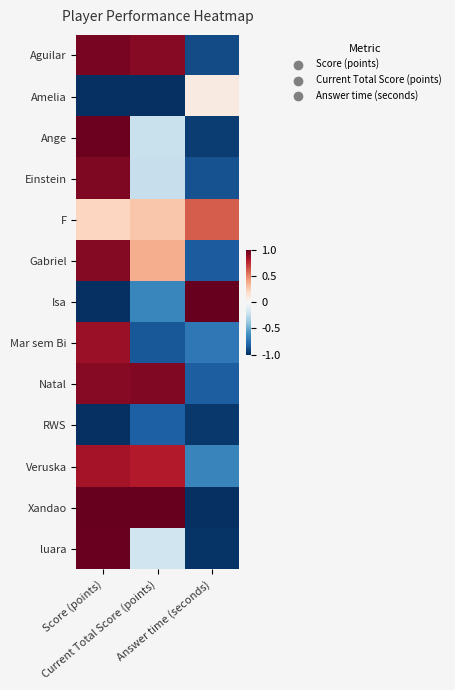

Reading left to right, what are all the values shown in this chart?

Aguilar: Score (points)=0.9	Current Total Score (points)=0.9	Answer time (seconds)=-0.9
Amelia: Score (points)=-1.0	Current Total Score (points)=-1.0	Answer time (seconds)=0.1
Ange: Score (points)=1.0	Current Total Score (points)=-0.2	Answer time (seconds)=-1.0
Einstein: Score (points)=0.9	Current Total Score (points)=-0.2	Answer time (seconds)=-0.9
F: Score (points)=0.2	Current Total Score (points)=0.3	Answer time (seconds)=0.6
Gabriel: Score (points)=0.9	Current Total Score (points)=0.4	Answer time (seconds)=-0.8
Isa: Score (points)=-1.0	Current Total Score (points)=-0.7	Answer time (seconds)=1.0
Mar sem Bi: Score (points)=0.9	Current Total Score (points)=-0.8	Answer time (seconds)=-0.7
Natal: Score (points)=0.9	Current Total Score (points)=0.9	Answer time (seconds)=-0.8
RWS: Score (points)=-1.0	Current Total Score (points)=-0.8	Answer time (seconds)=-1.0
Veruska: Score (points)=0.8	Current Total Score (points)=0.8	Answer time (seconds)=-0.7
Xandao: Score (points)=1.0	Current Total Score (points)=1.0	Answer time (seconds)=-1.0
luara: Score (points)=1.0	Current Total Score (points)=-0.2	Answer time (seconds)=-1.0